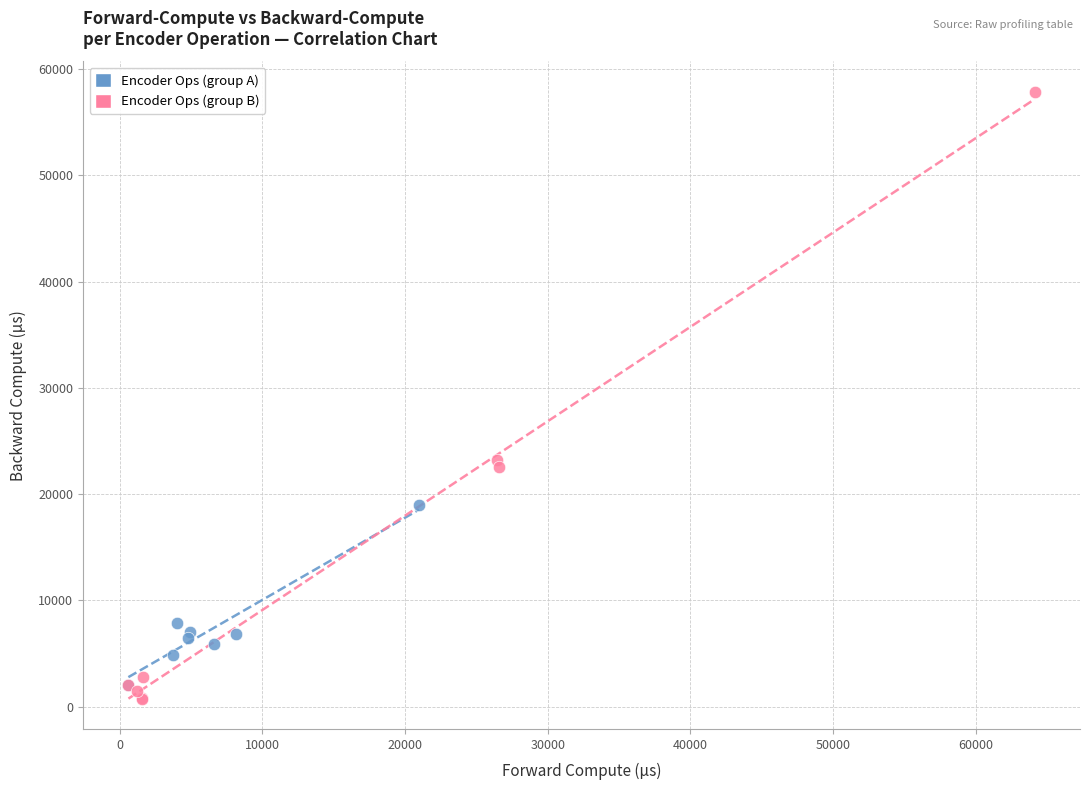

Which series has the widest spread of Y values?

Encoder Ops (group B)